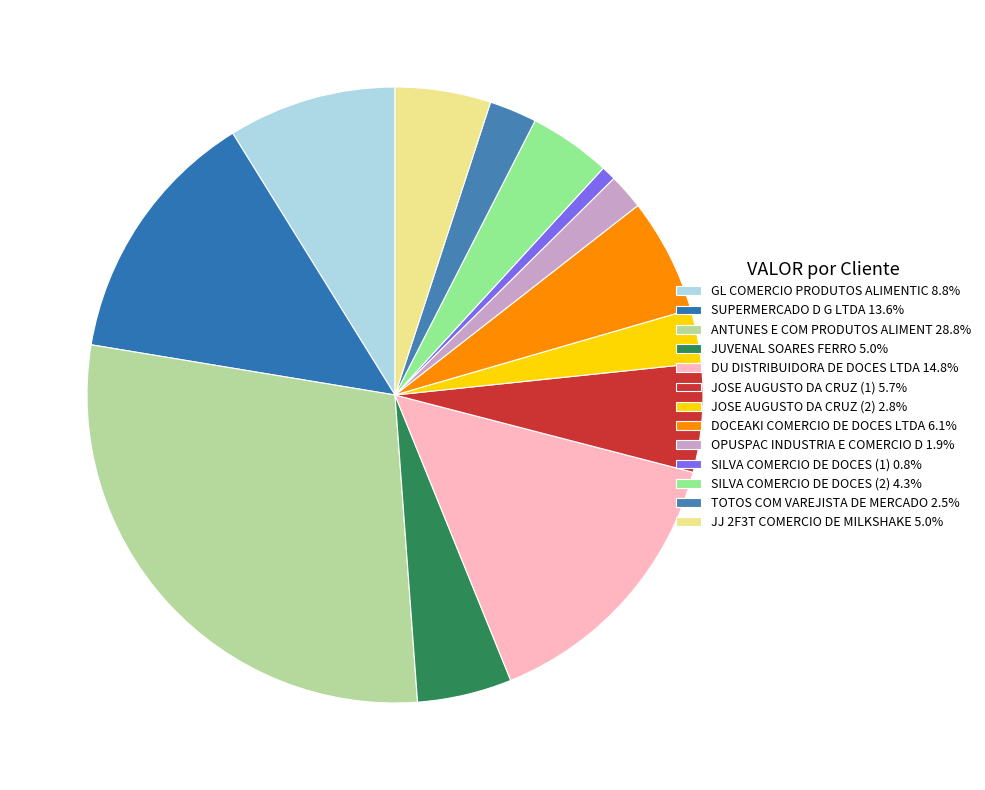

What is the change in value from ANTUNES E COM PRODUTOS ALIMENT to DOCEAKI COMERCIO DE DOCES LTDA?

-9228.5